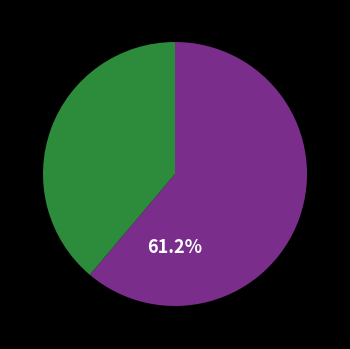

To the nearest percent, what is the average slice percentage?

50%